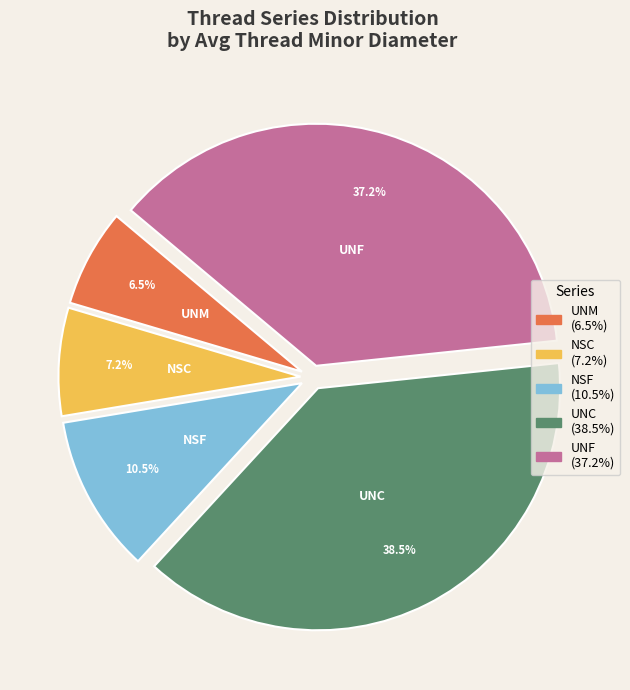

Which has a higher value, NSF or NSC?

NSF